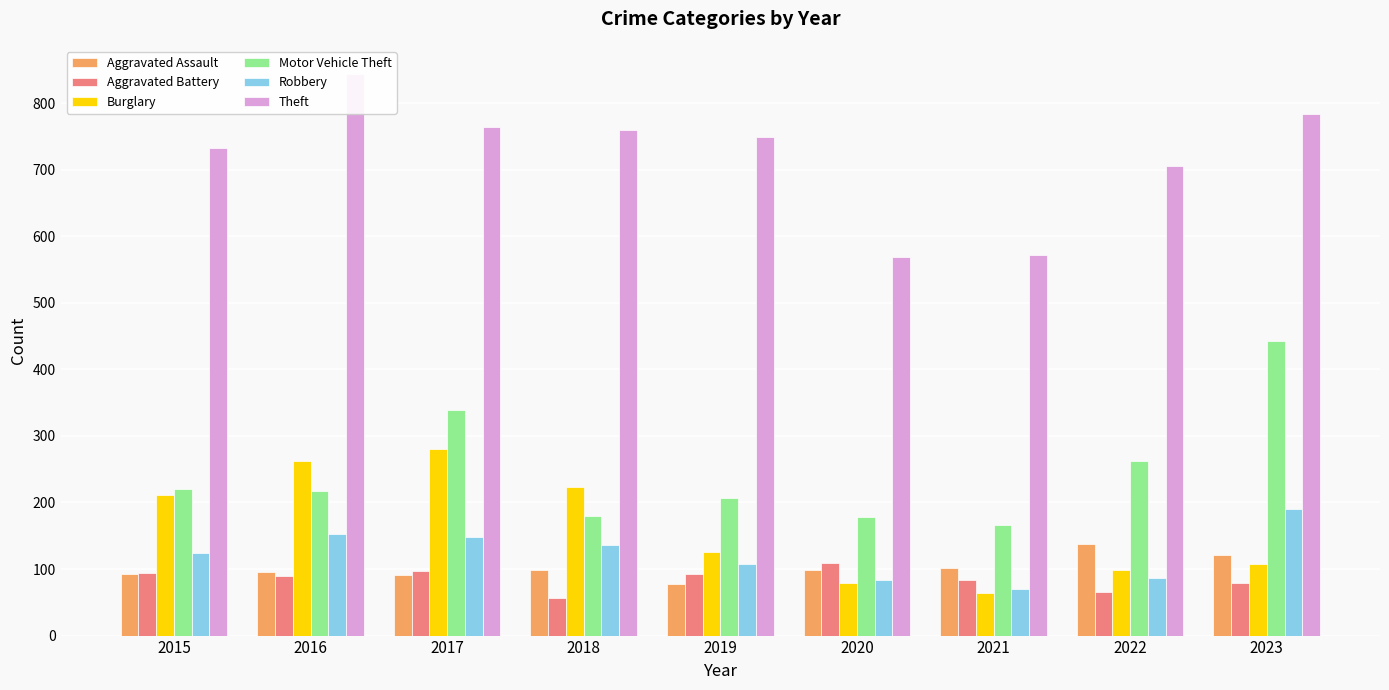

Which series changed the most between 2020 and 2022?

Theft